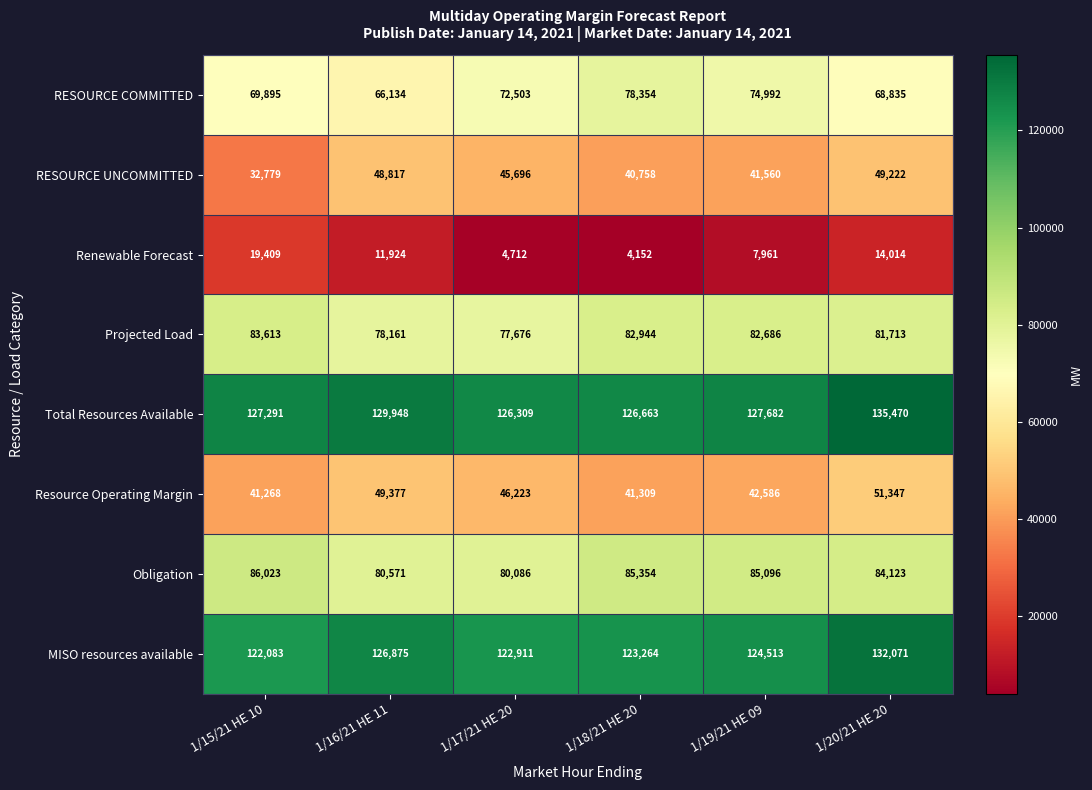

What is the sum of the Renewable Forecast values at 1/19/21 HE 09 and 1/20/21 HE 20?

21975